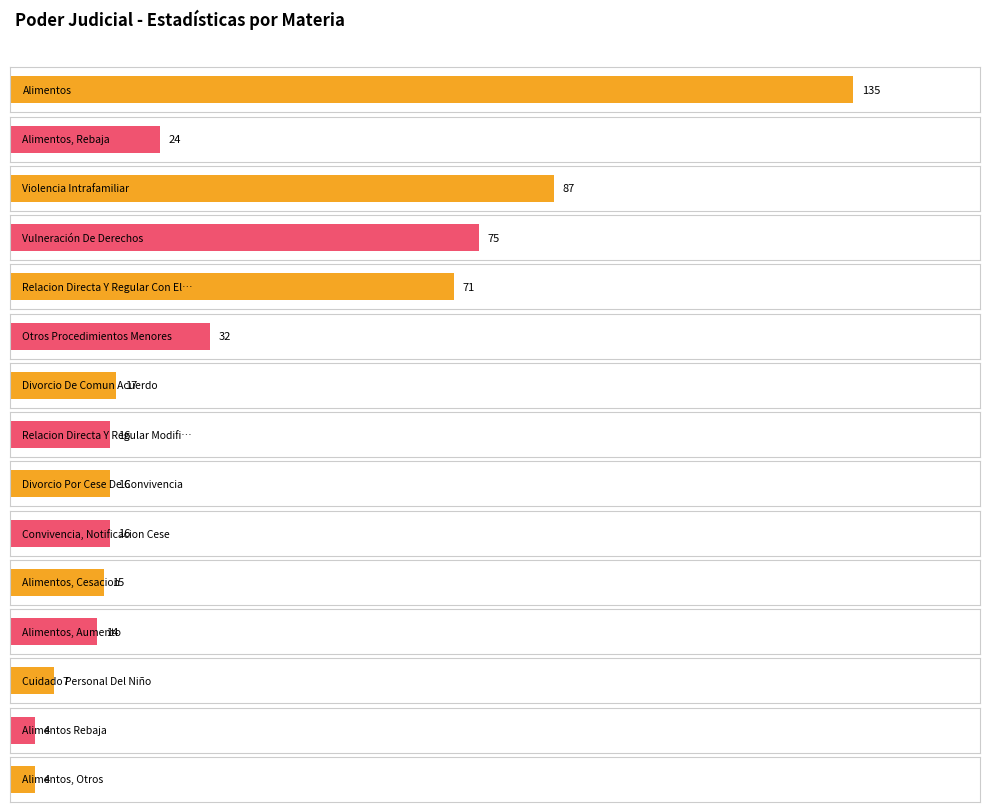

What is the average value?

36